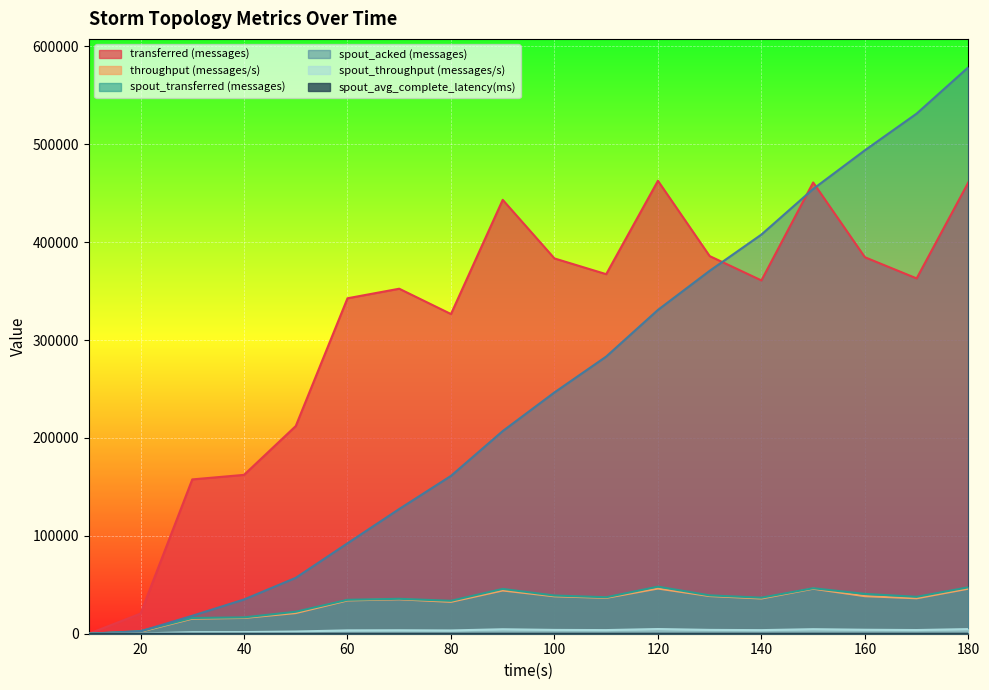

Count the number of data series in this chart.

6